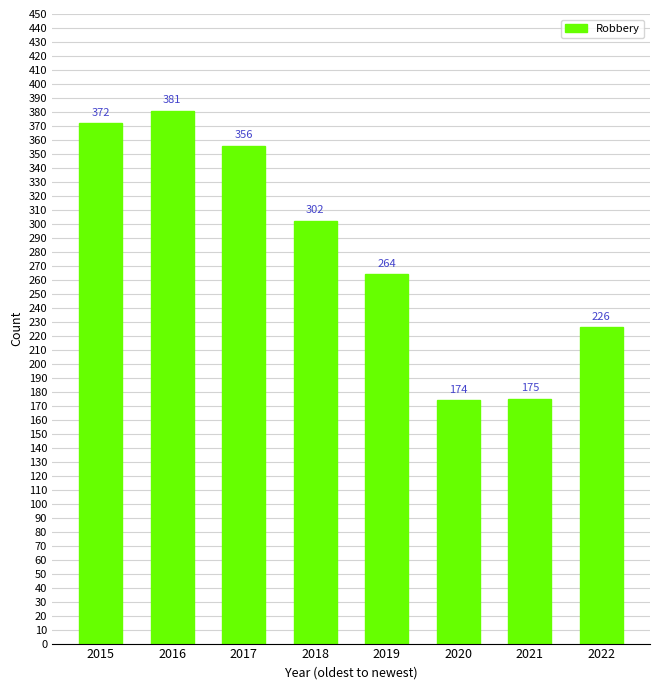

Between 2018 and 2019, which is larger?

2018